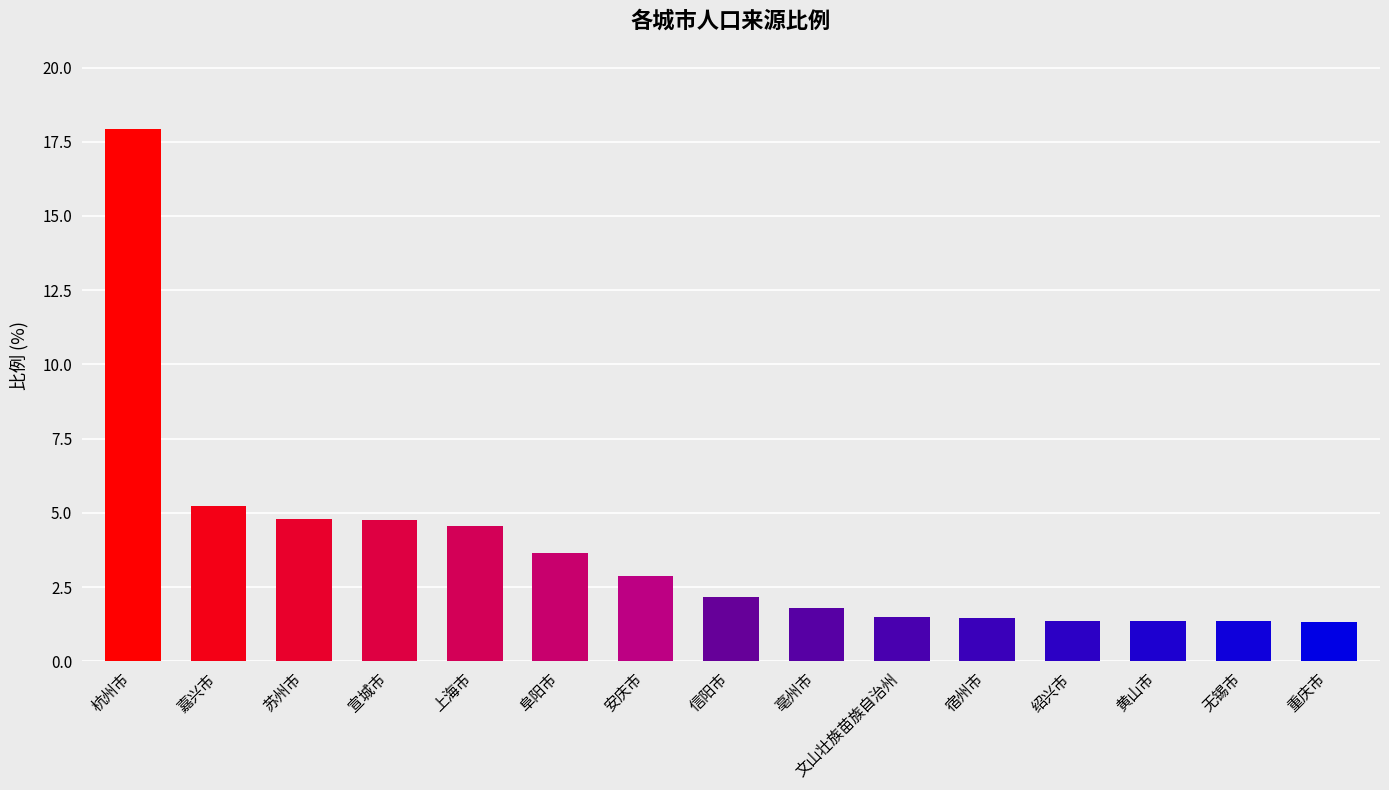

At which label is the value closest to 9?

嘉兴市